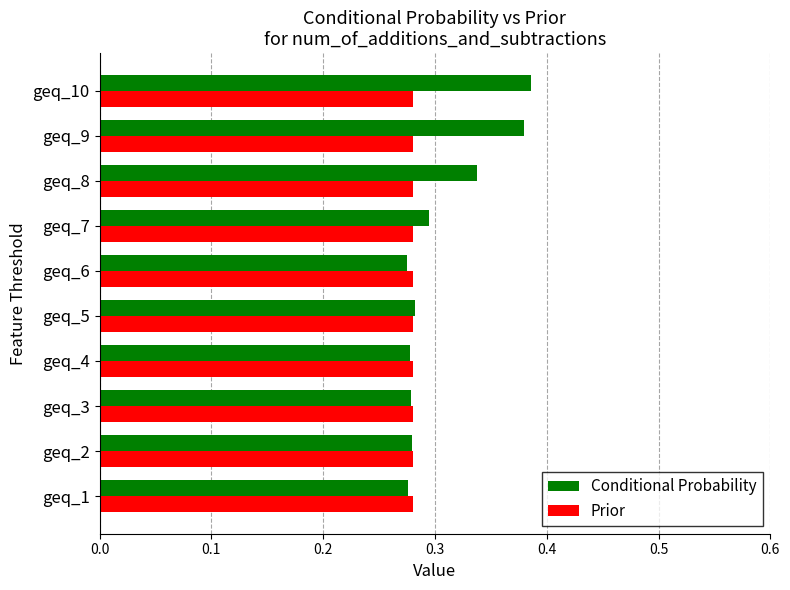

Rank the series by their maximum value, from lowest to highest.

Prior, Conditional Probability